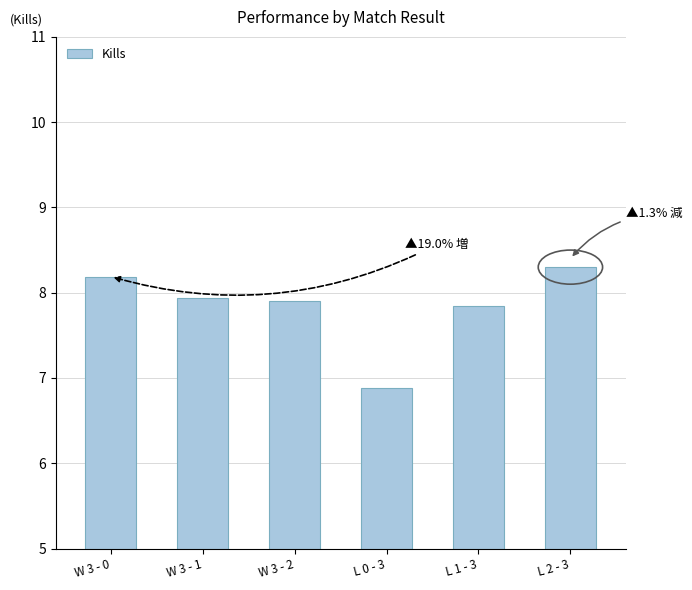

What is the maximum value shown in the chart?

8.3